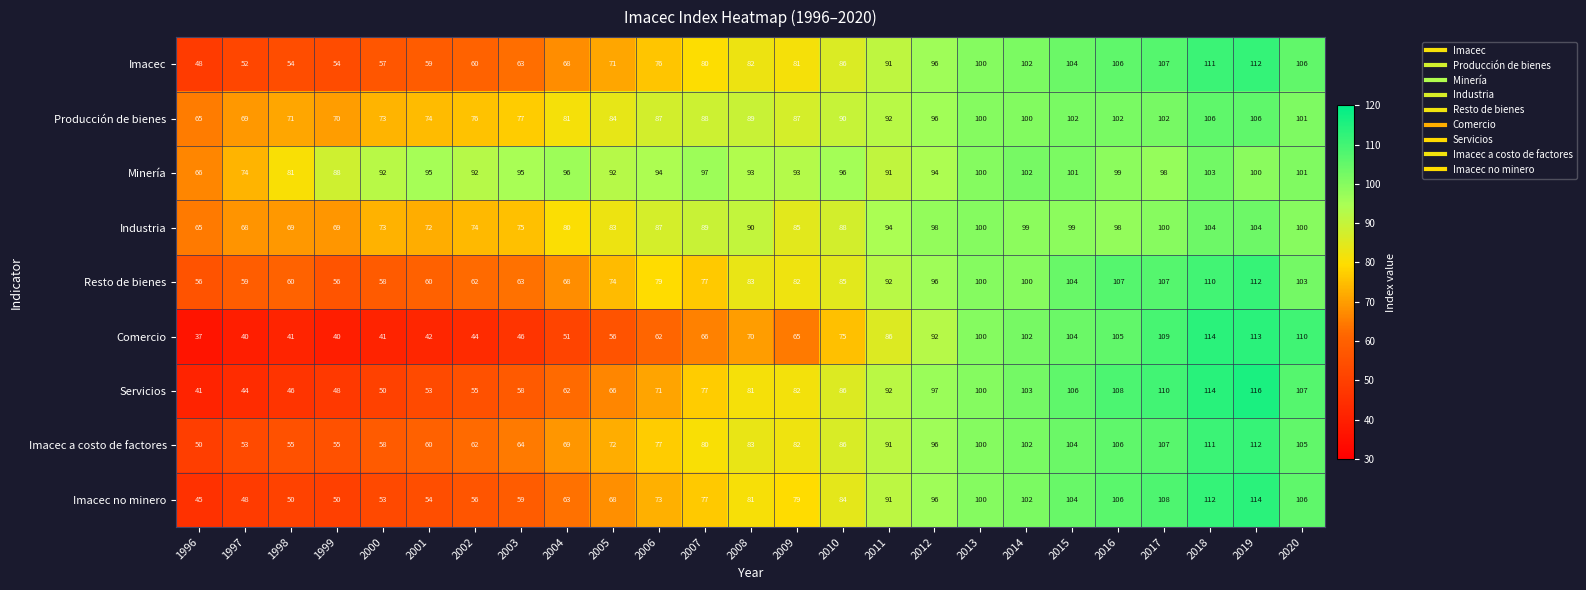

List the labels in order of Servicios value, smallest first.

1996, 1997, 1998, 1999, 2000, 2001, 2002, 2003, 2004, 2005, 2006, 2007, 2008, 2009, 2010, 2011, 2012, 2013, 2014, 2015, 2020, 2016, 2017, 2018, 2019